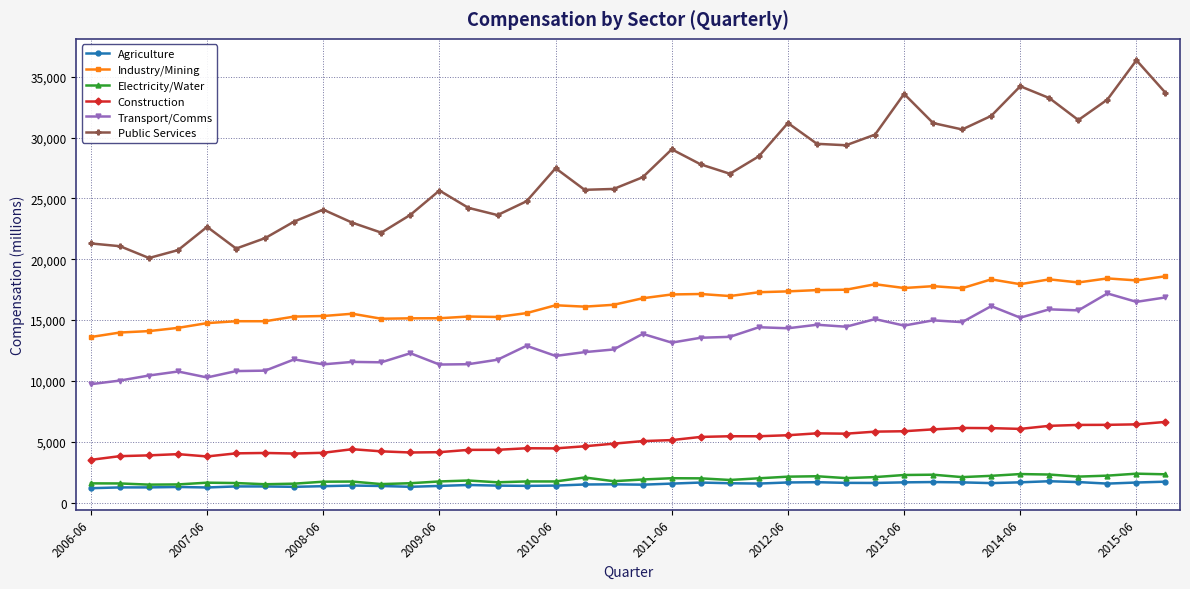

What is the difference between the maximum and second lowest values in the Public Services series?

15600.6